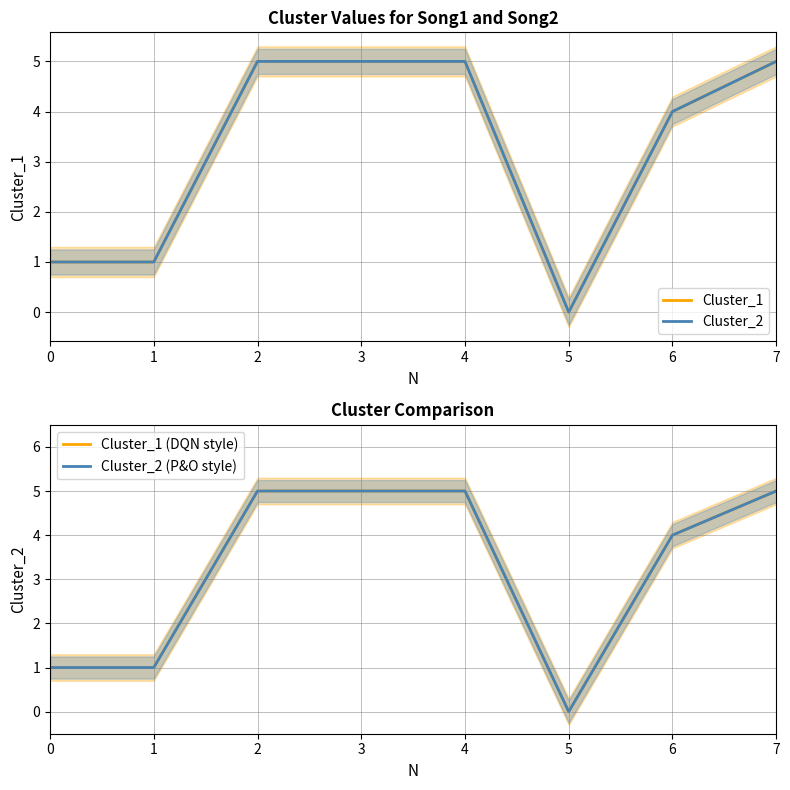

Reading right to left, transcribe all the data shown in this chart.

Cluster_1: 5	4	0	5	5	5	1	1
Cluster_2: 5	4	0	5	5	5	1	1
Cluster_1 (DQN style): 5	4	0	5	5	5	1	1
Cluster_2 (P&O style): 5	4	0	5	5	5	1	1